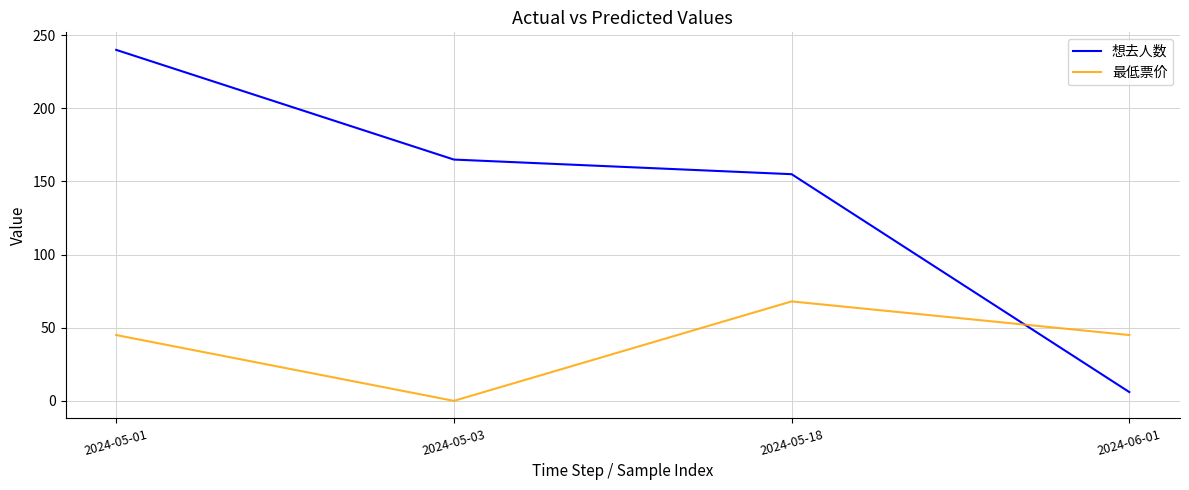

True or false: 想去人数 has a value of 55 at 2024-05-01.

False